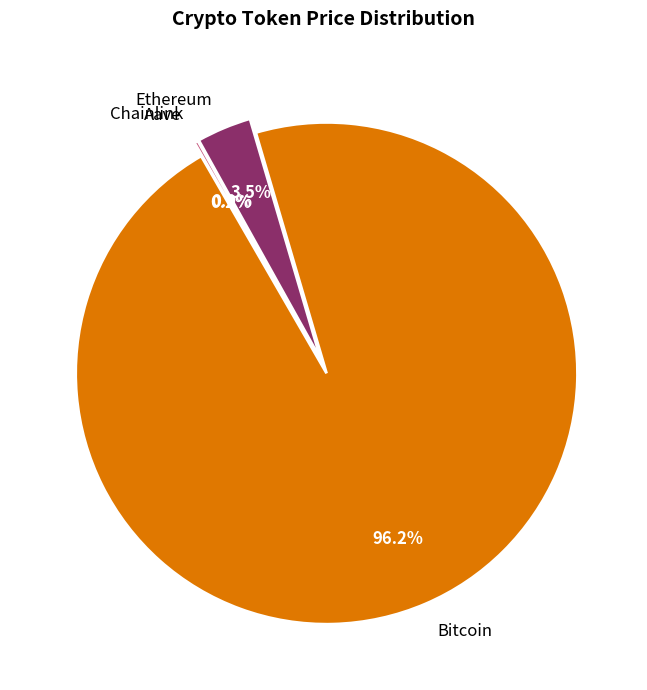

What is the majority slice?

Bitcoin